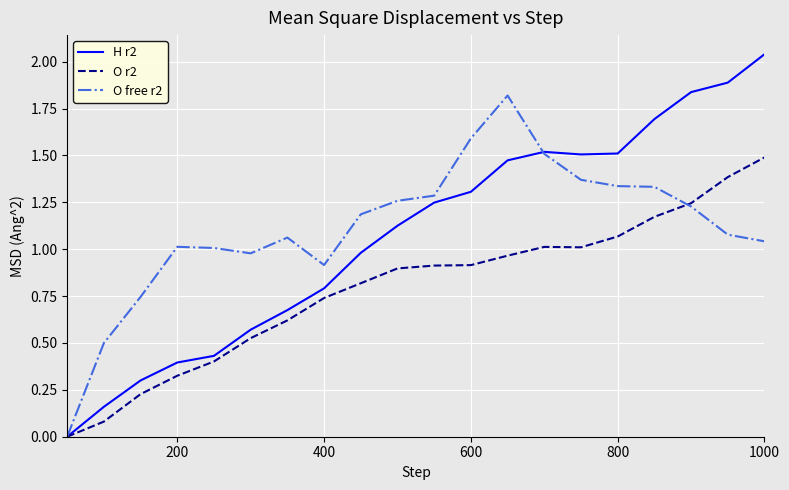

How many distinct data groups are displayed?

3